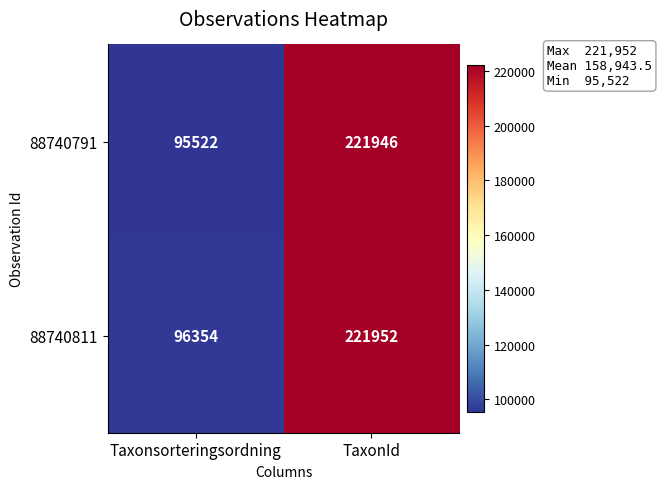

Reading right to left, list all the values displayed in this chart.

88740791: TaxonId=221946	Taxonsorteringsordning=95522
88740811: TaxonId=221952	Taxonsorteringsordning=96354